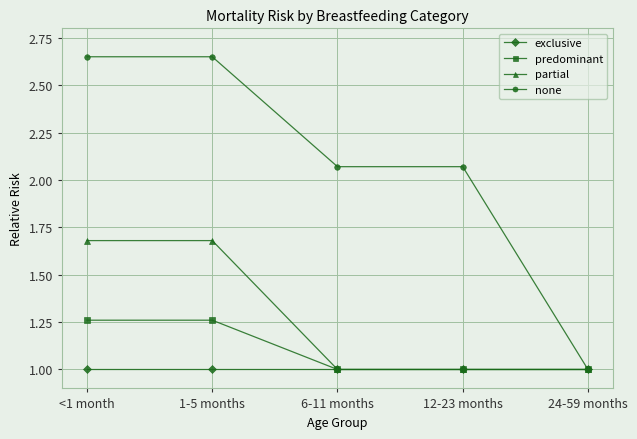

How many data points in none are above 2?

4